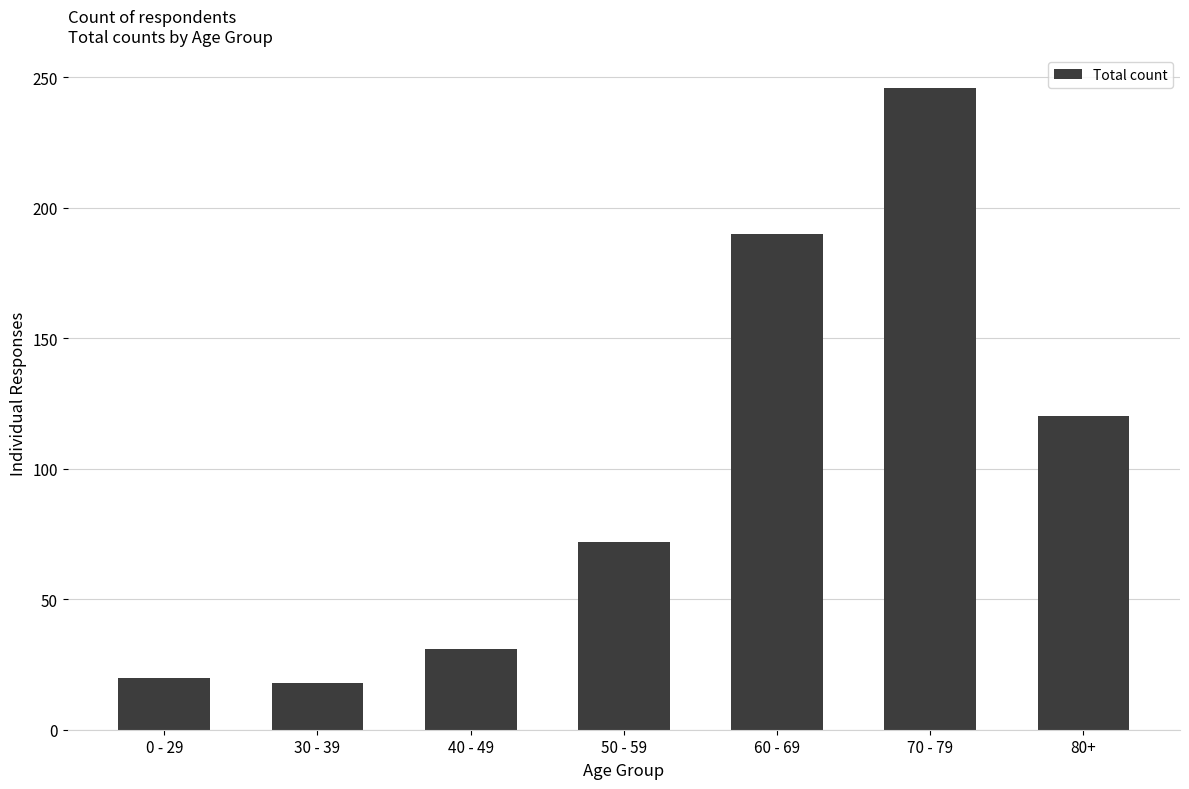

What is the difference between the values at 60 - 69 and 0 - 29?

170